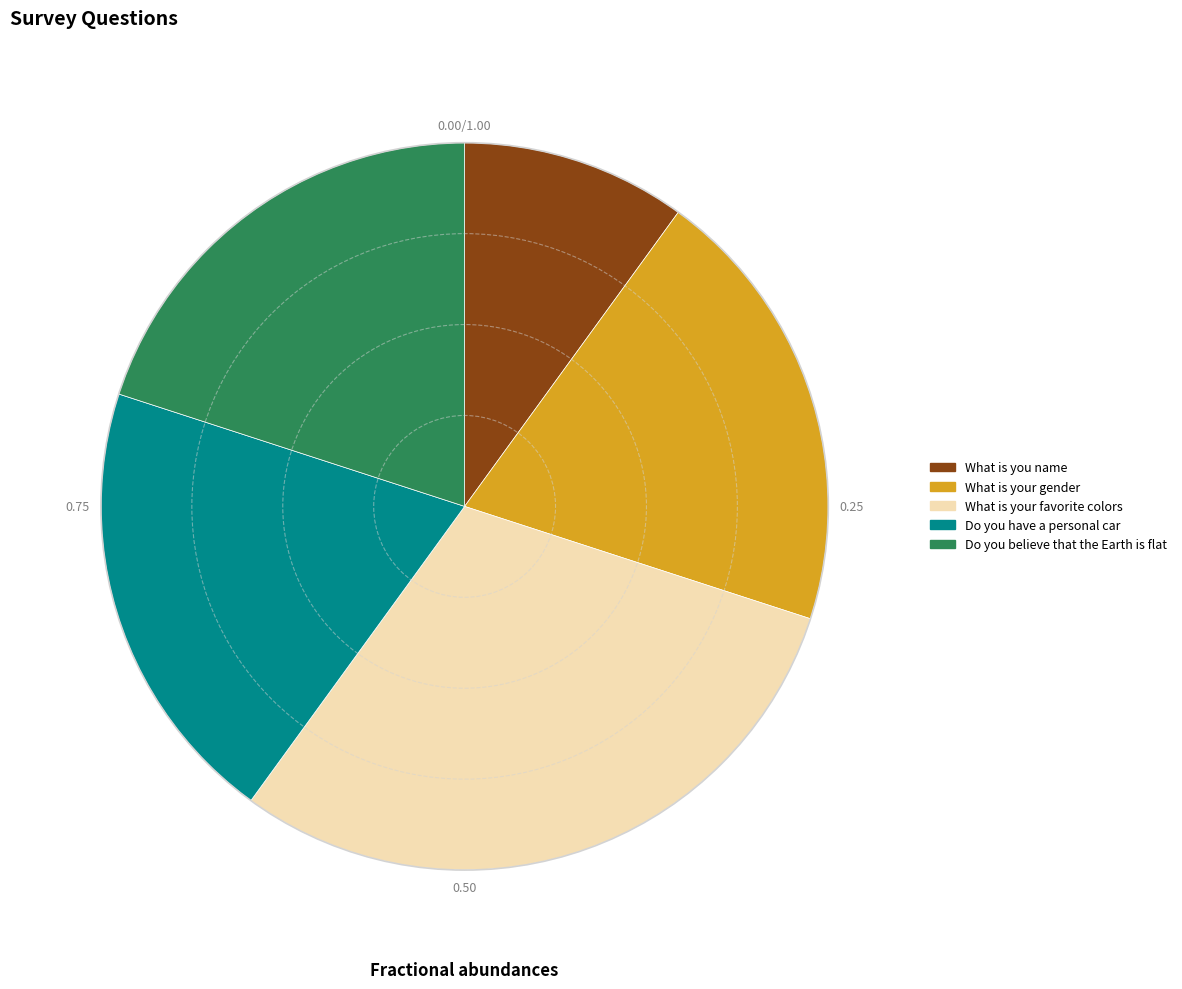

Is there any slice that represents more than half of the pie?

No